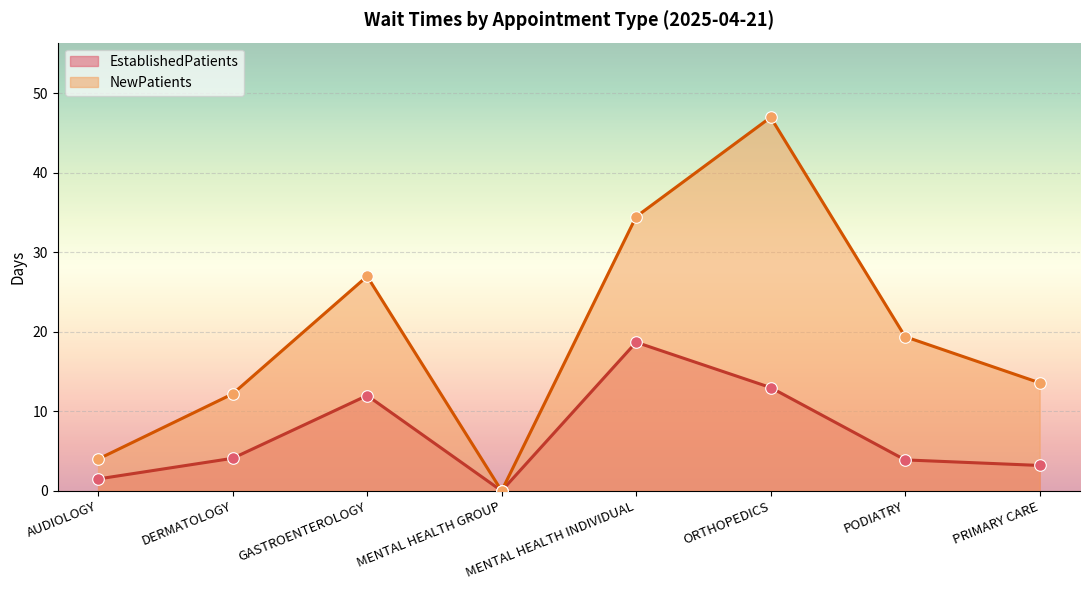

Which series contains the highest Y value?

NewPatients